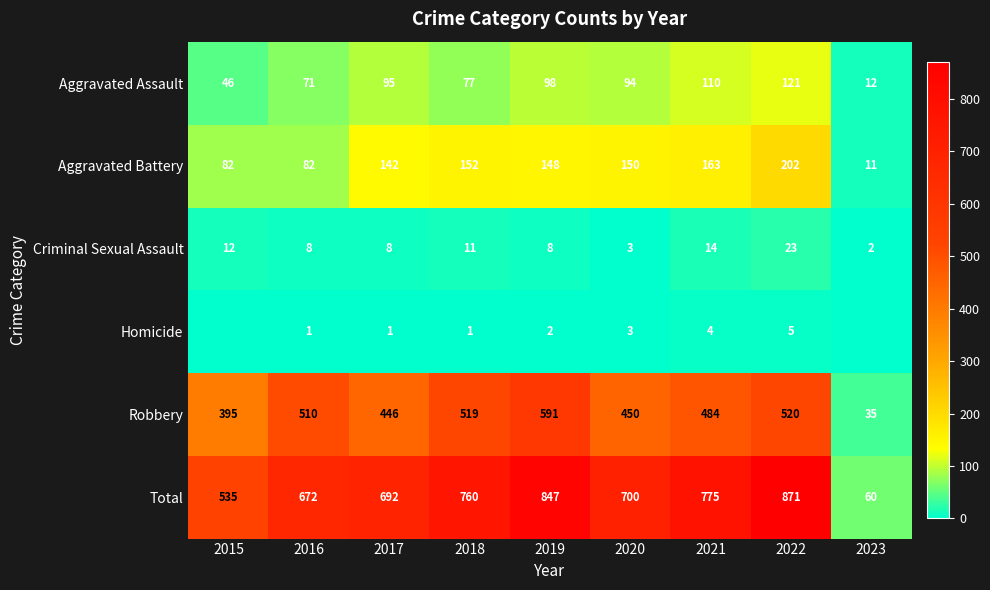

Between 2015 and 2022, which is larger?

2022